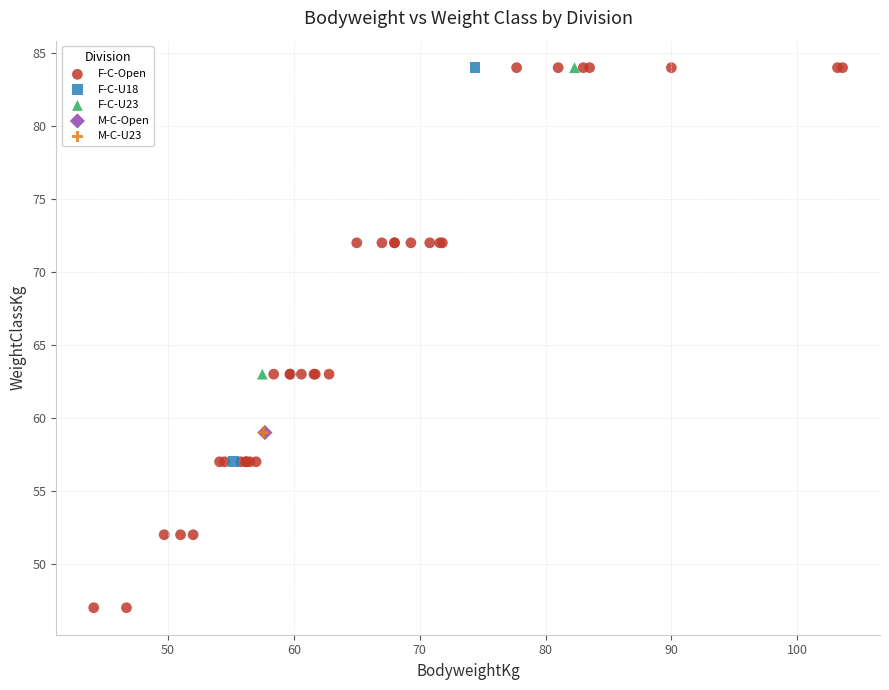

What are all the series names shown in the legend?

F-C-Open, F-C-U18, F-C-U23, M-C-Open, M-C-U23